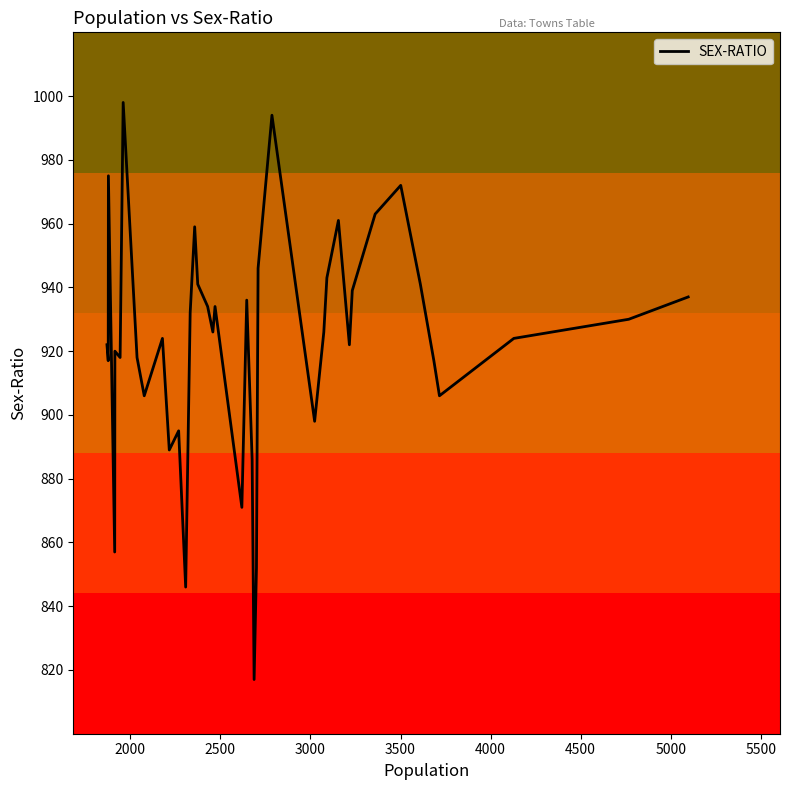

What is the maximum value shown in the chart?

998